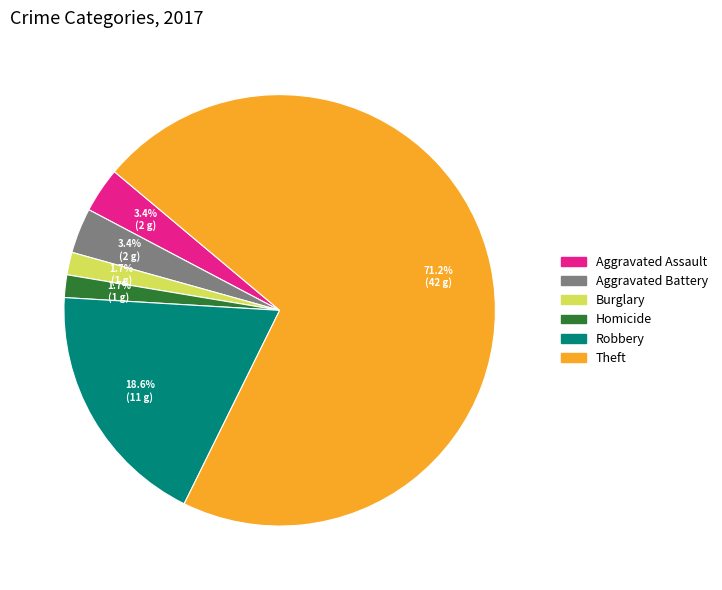

Is there a majority slice in this chart?

Yes